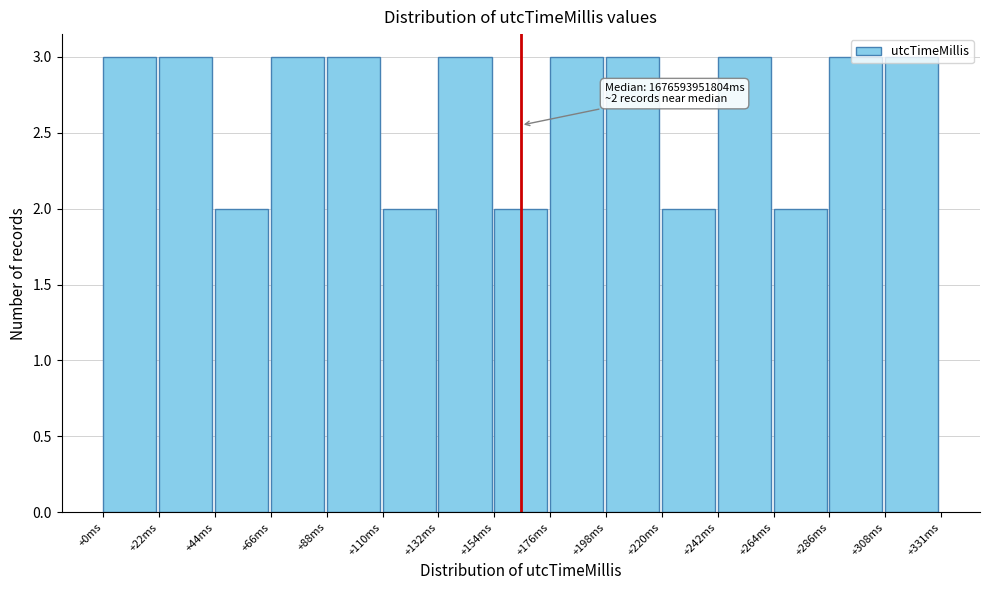

Is it true that the value at +88ms is 4?

False